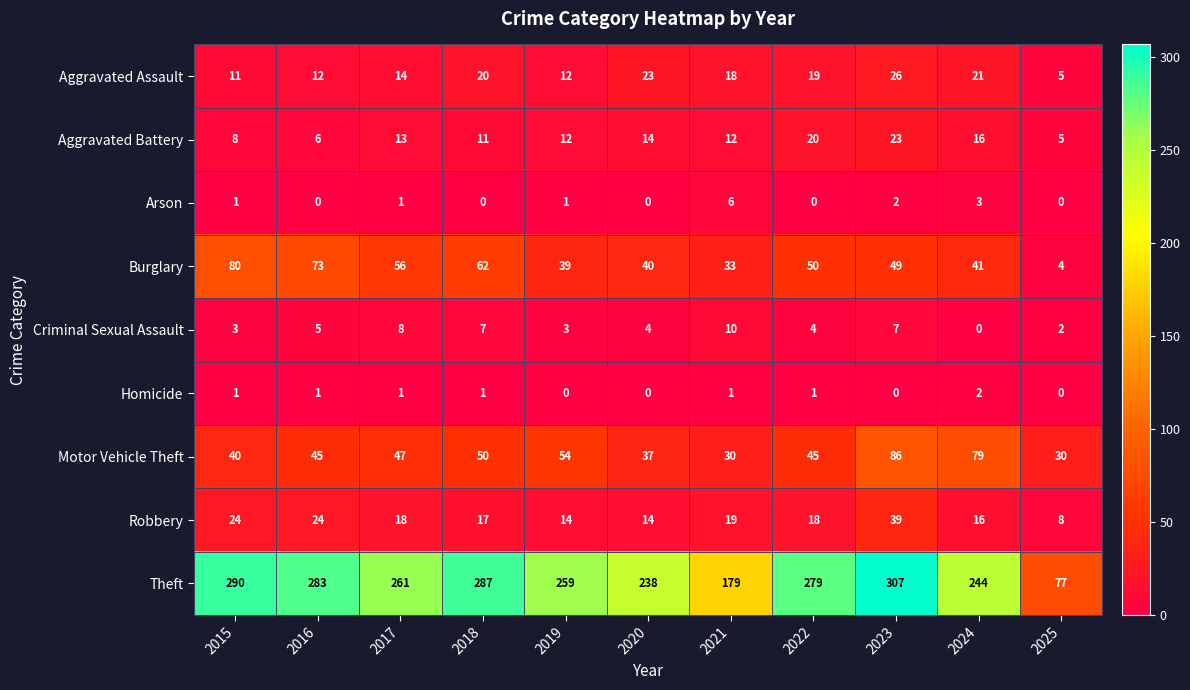

How many categories are shown in the chart?

11